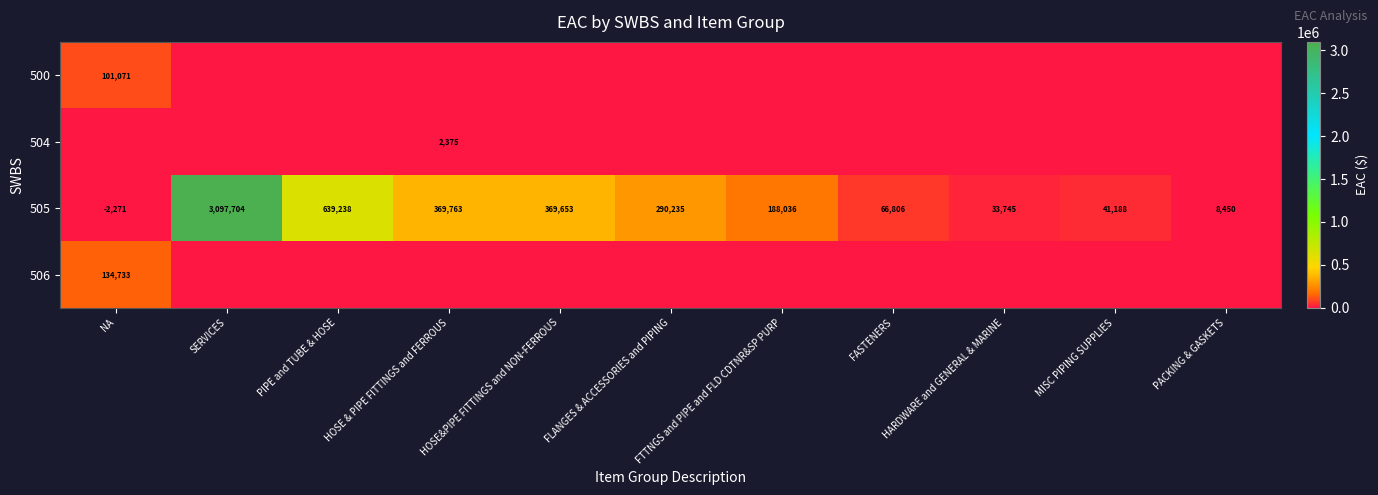

At which category is the sum across all series the highest?

SERVICES